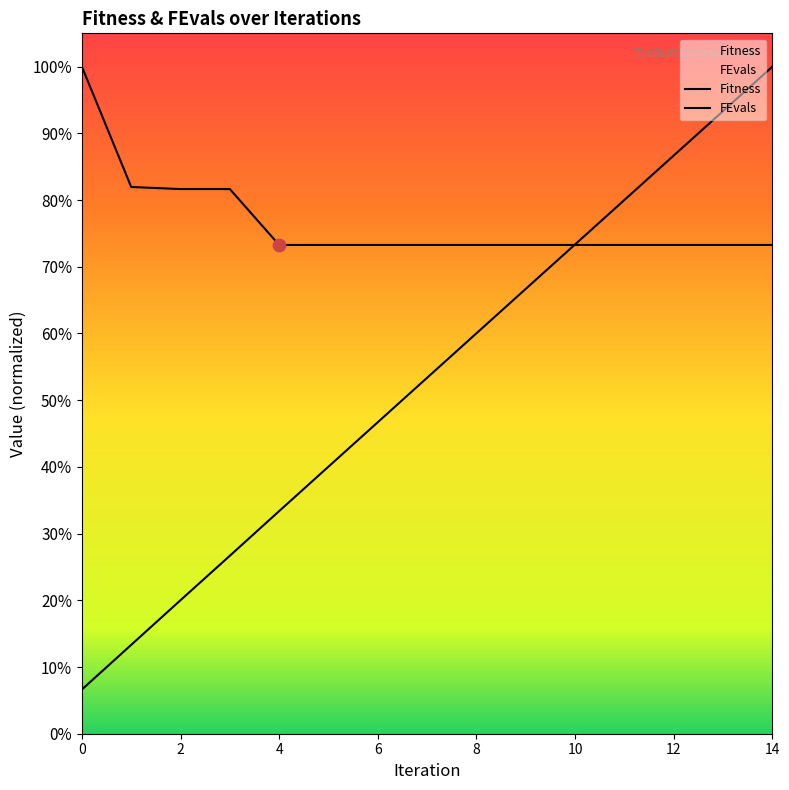

What is the total value across all series at 7?

5101.8